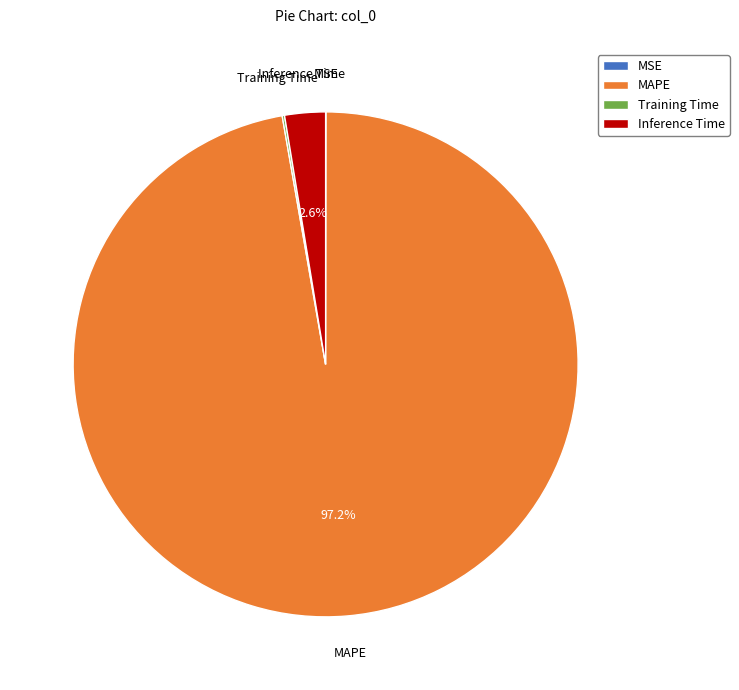

Which category has the biggest portion of the pie?

MAPE